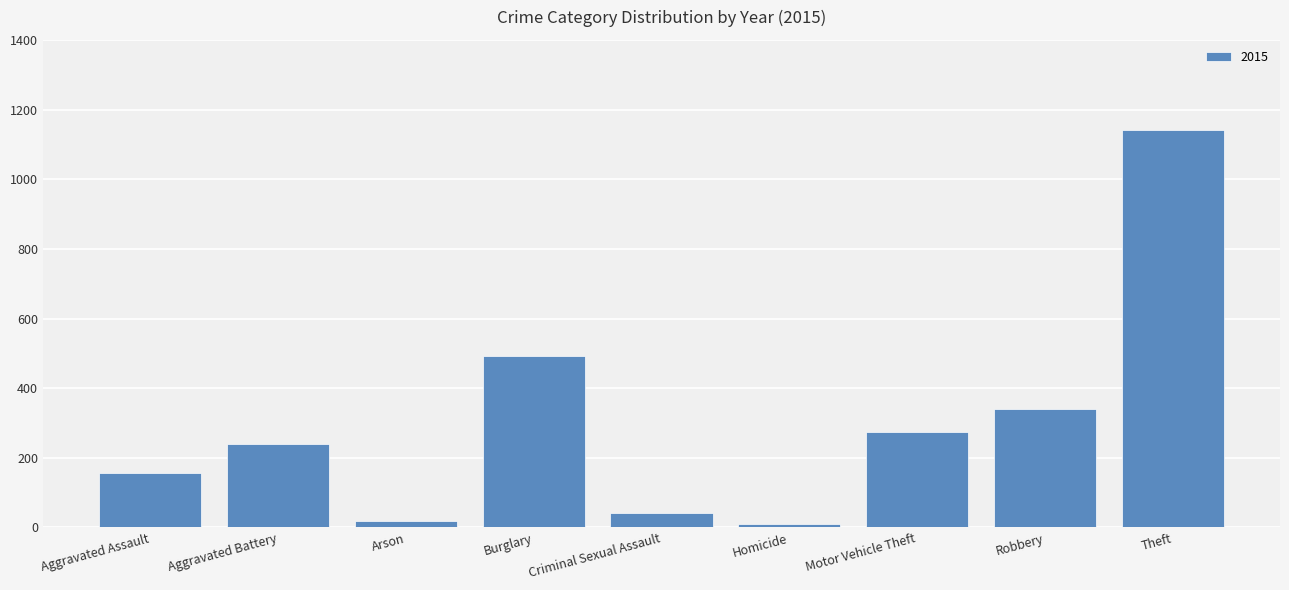

Reading right to left, what are all the values shown in this chart?

1140	339	274	11	41	491	20	239	157